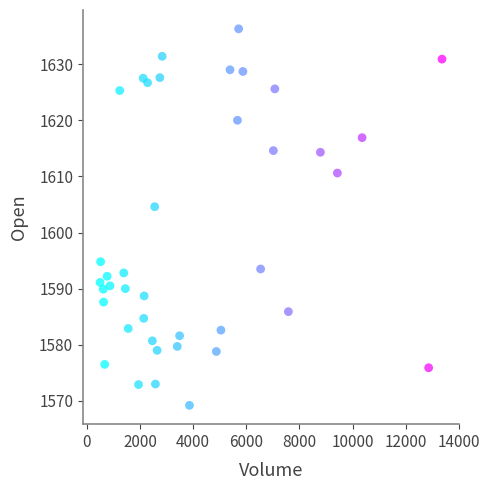

What is the range of Y values (max minus min)?

67.1